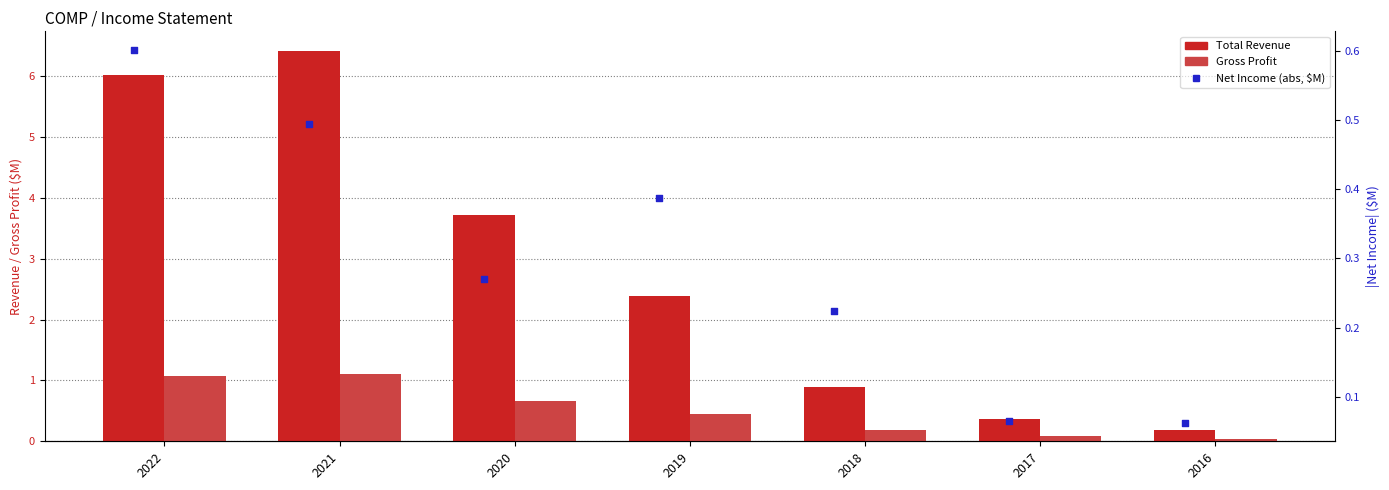

At which category is the sum across all series the highest?

2021